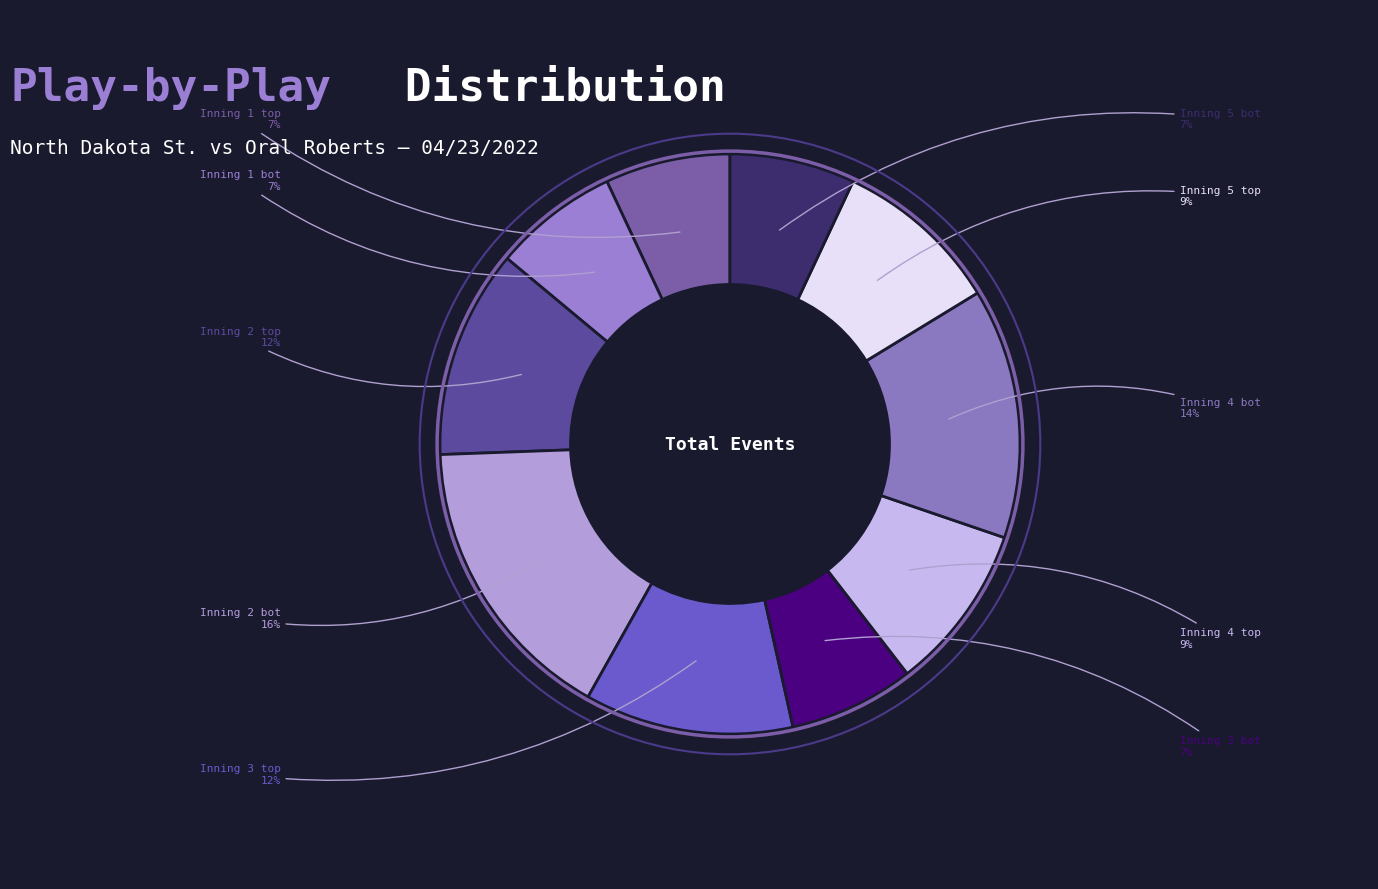

Does any single category account for the majority?

No